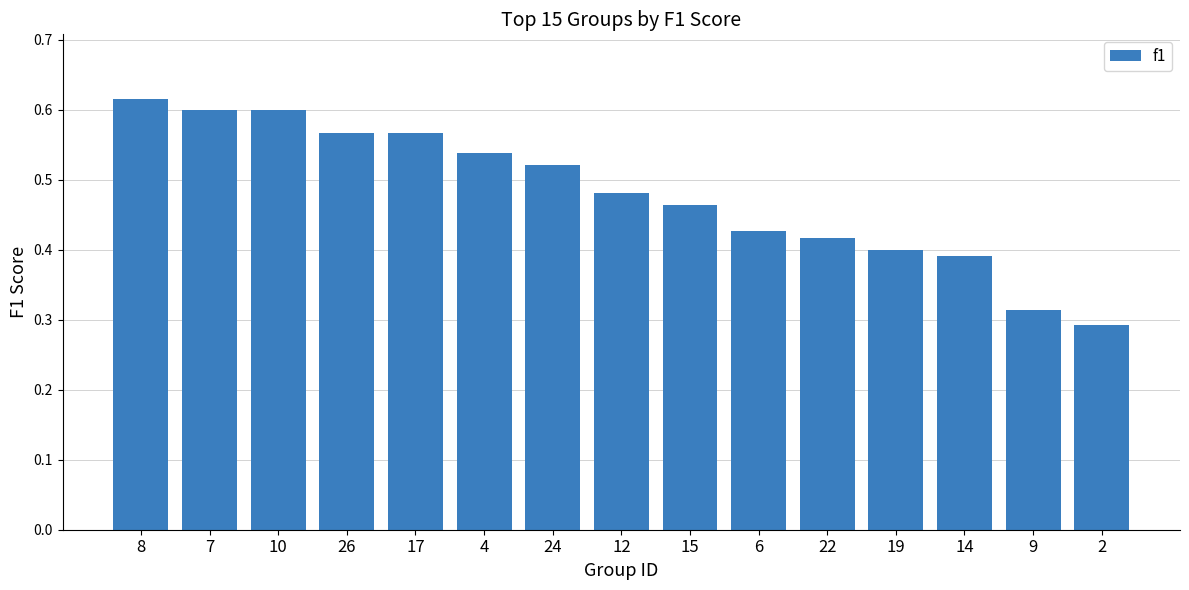

Which has a higher value, 8 or 7?

8